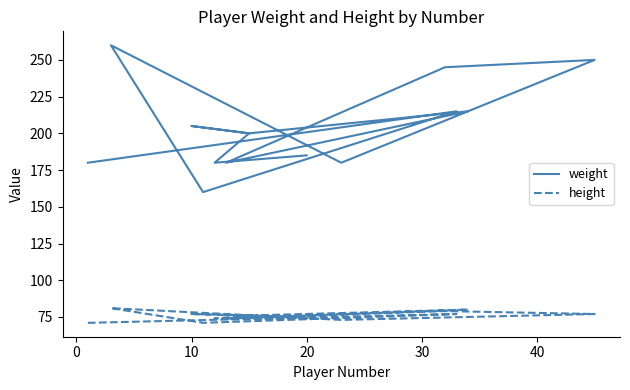

What is the average value of the weight series?

204